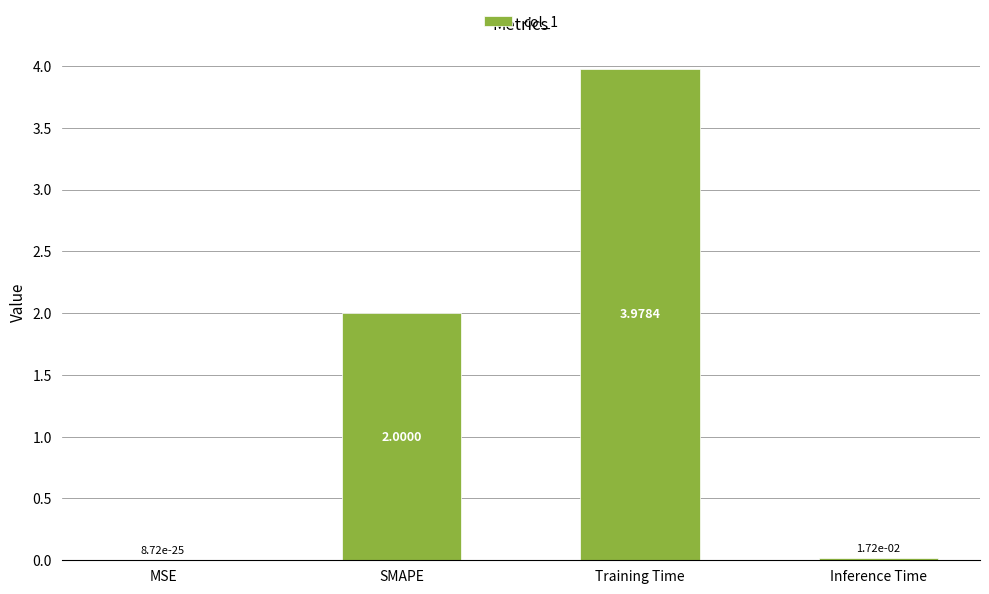

At which label is the value closest to 1?

Inference Time